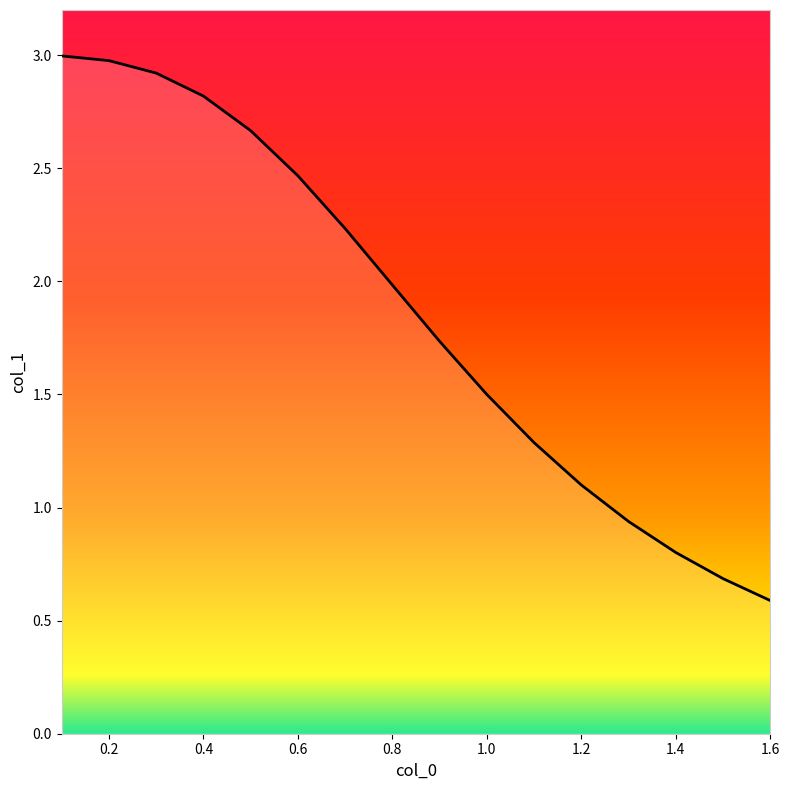

What is the difference between the maximum and minimum values?

2.4